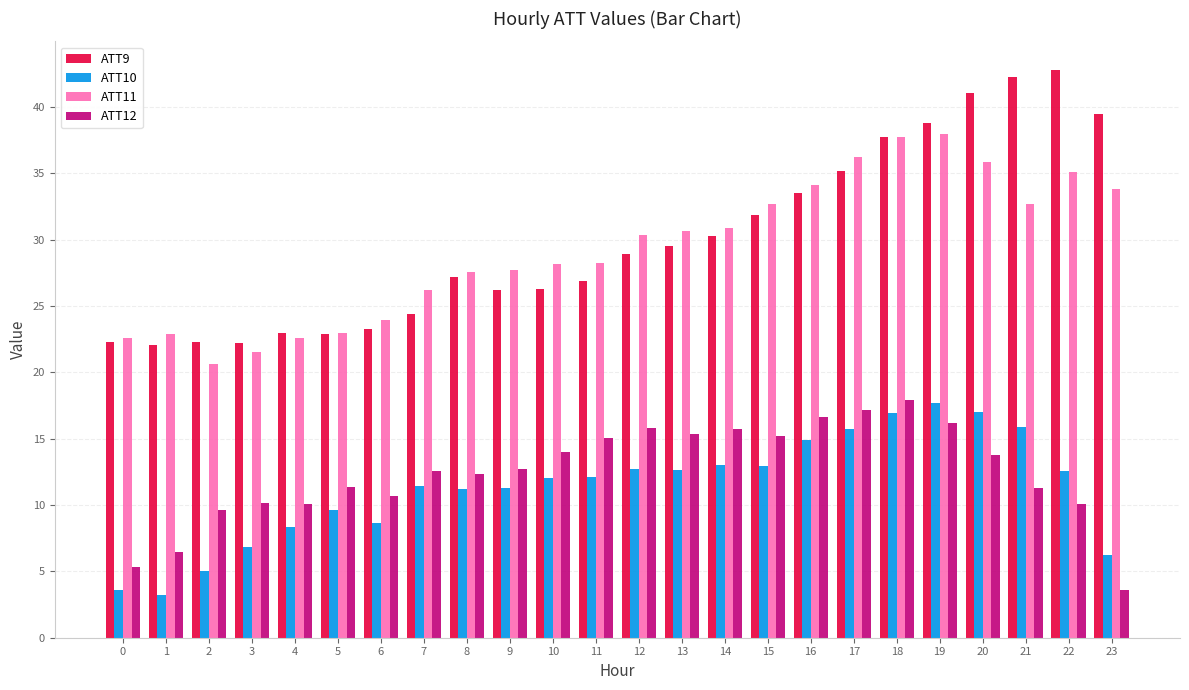

What is the sum of all ATT12 values?

298.8